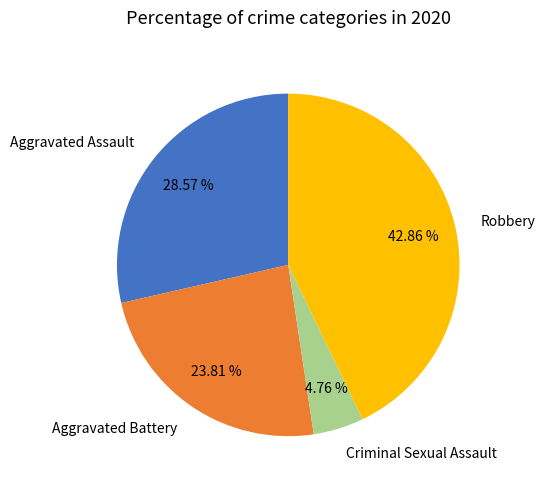

Is the sum of Criminal Sexual Assault and Aggravated Assault greater than half?

No